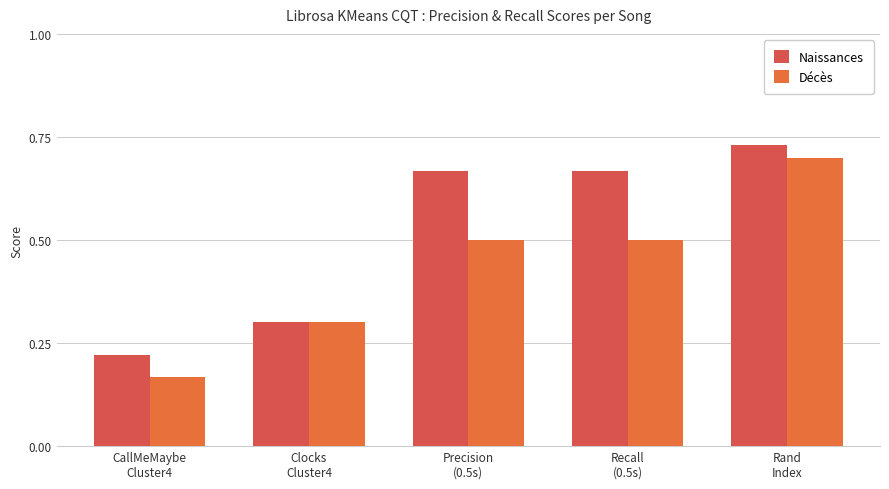

How many categories are shown in the chart?

5